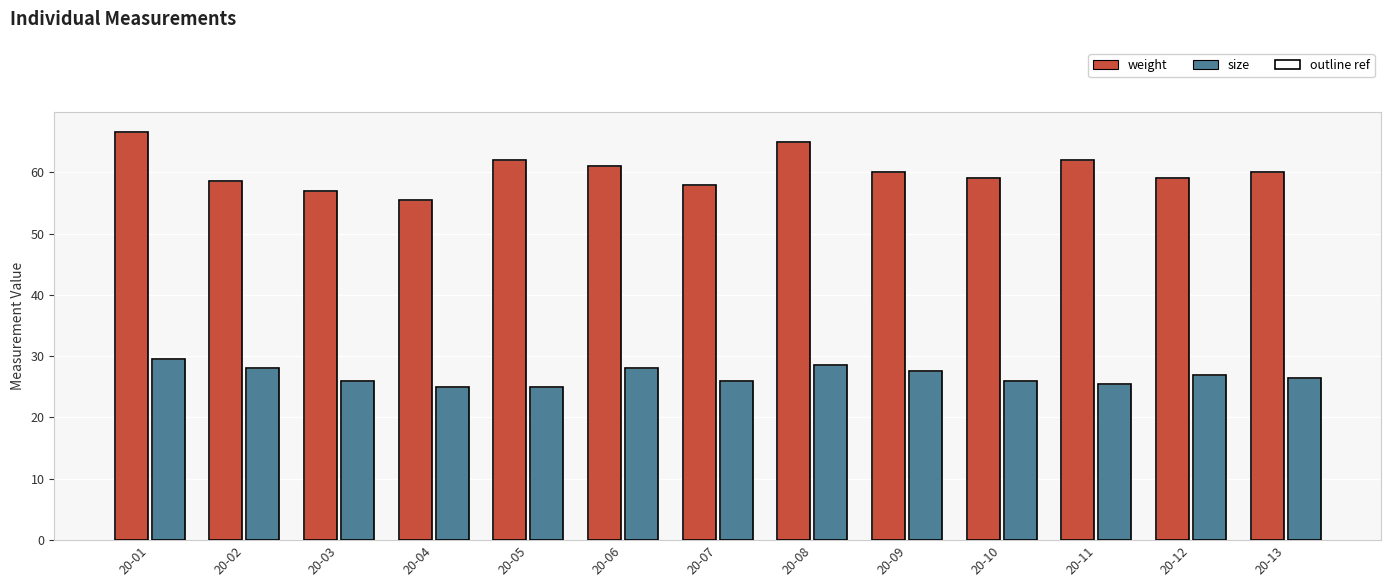

Does the chart contain stacked bars?

No